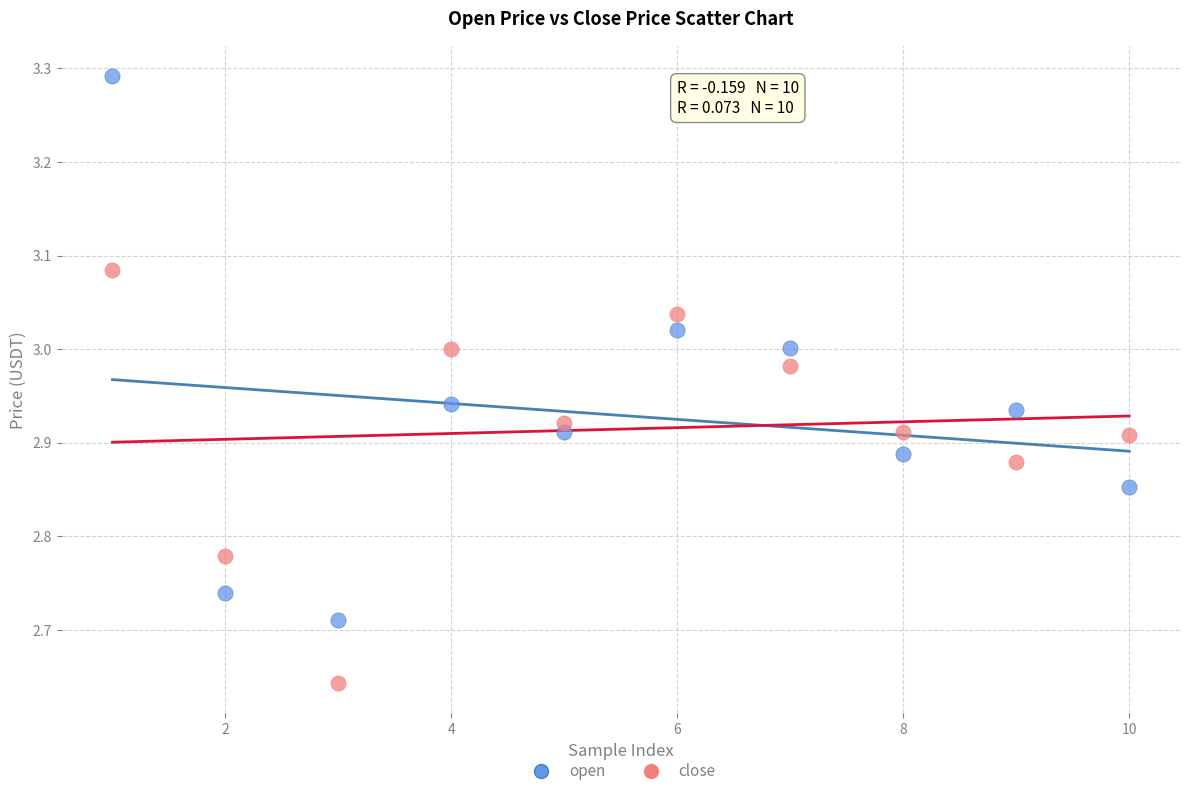

Across all data points, what is the range of X values (max minus min)?

9.0